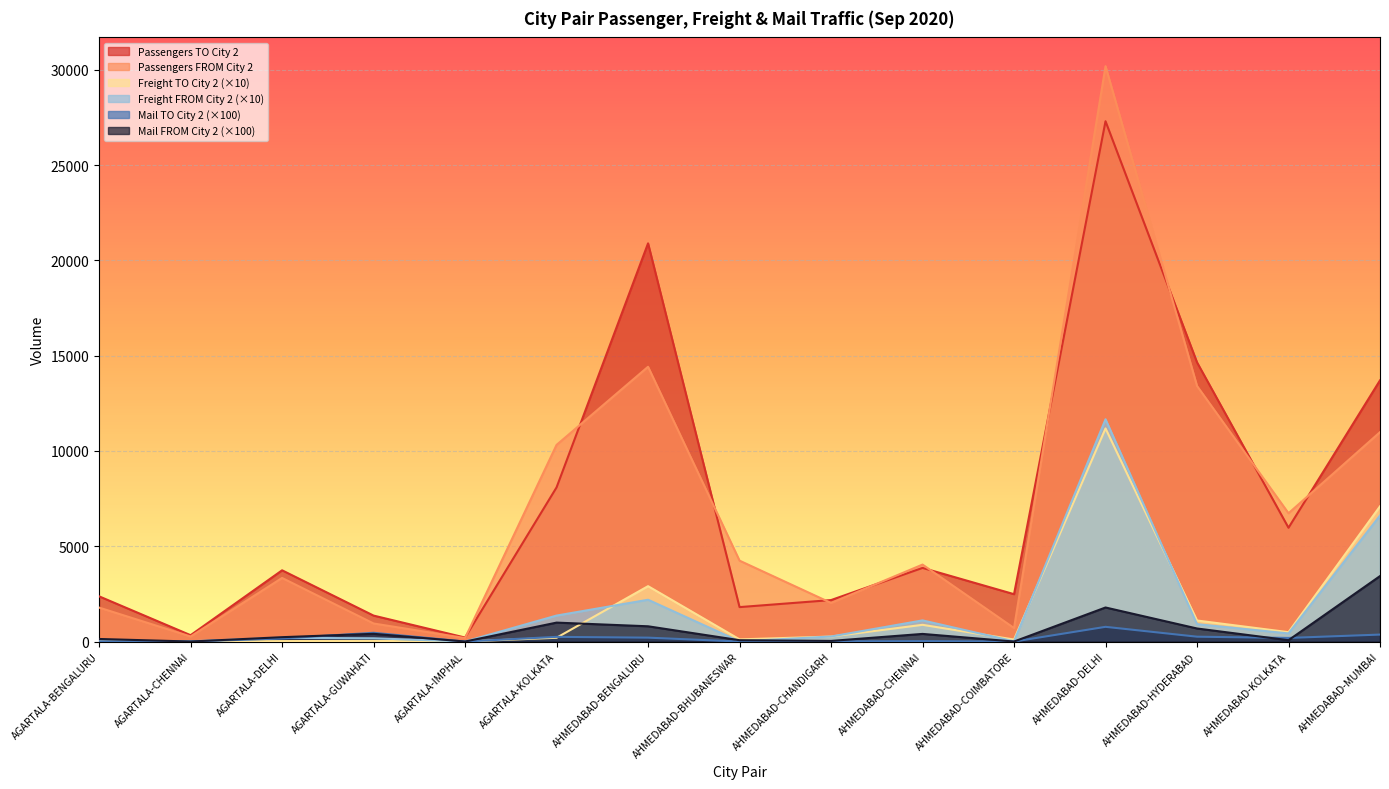

True or false: Passengers FROM City 2 has a value of 708.0 at AHMEDABAD-COIMBATORE.

True